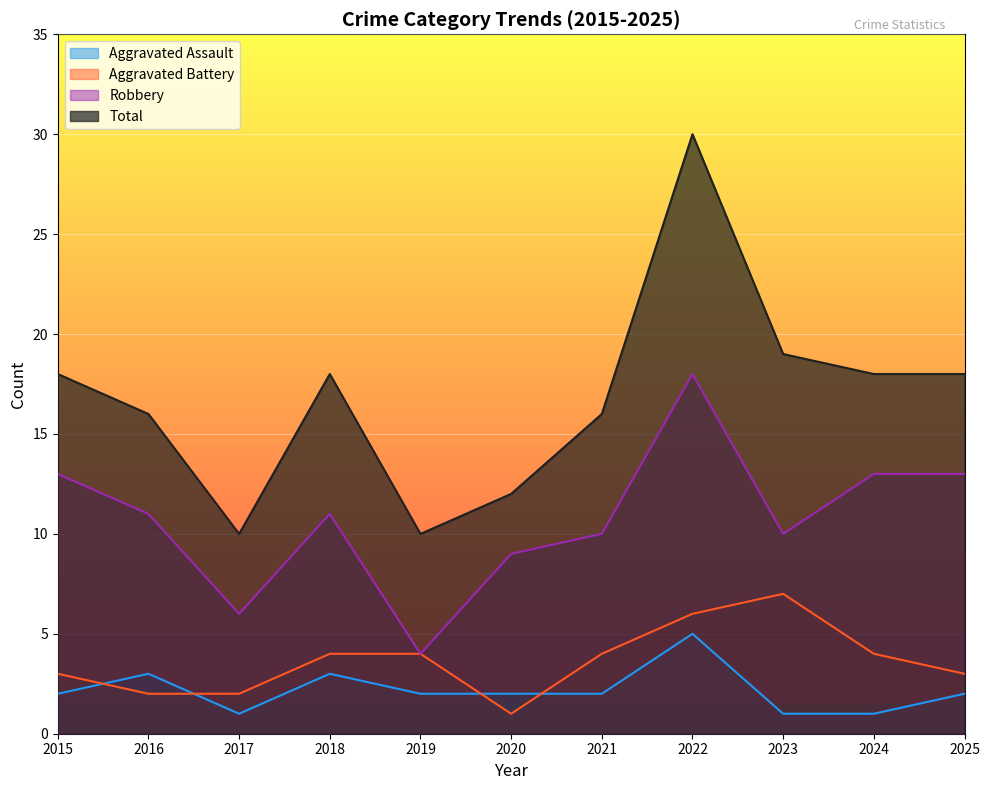

What is the spread (max minus min) of values at 2018?

15